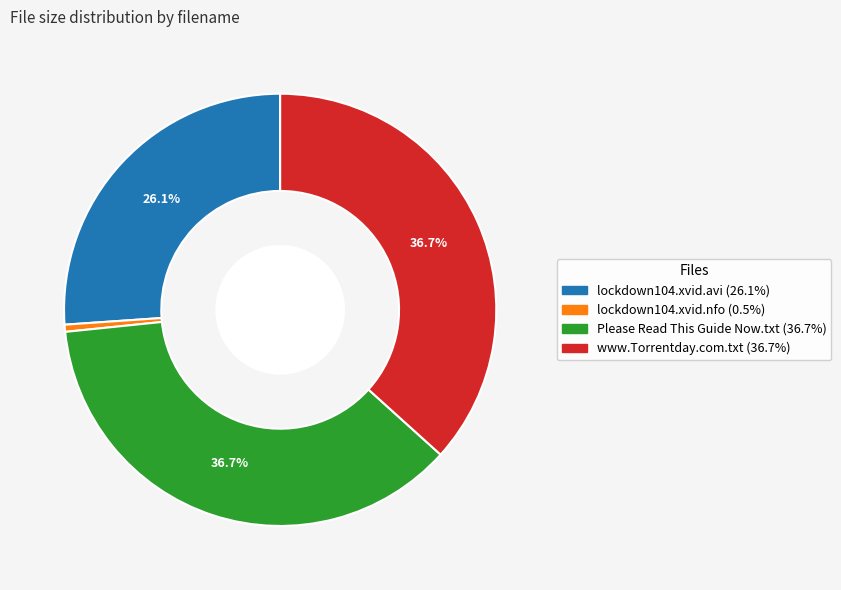

Which has a higher value, lockdown104.xvid.avi (26.1%) or Please Read This Guide Now.txt (36.7%)?

Please Read This Guide Now.txt (36.7%)